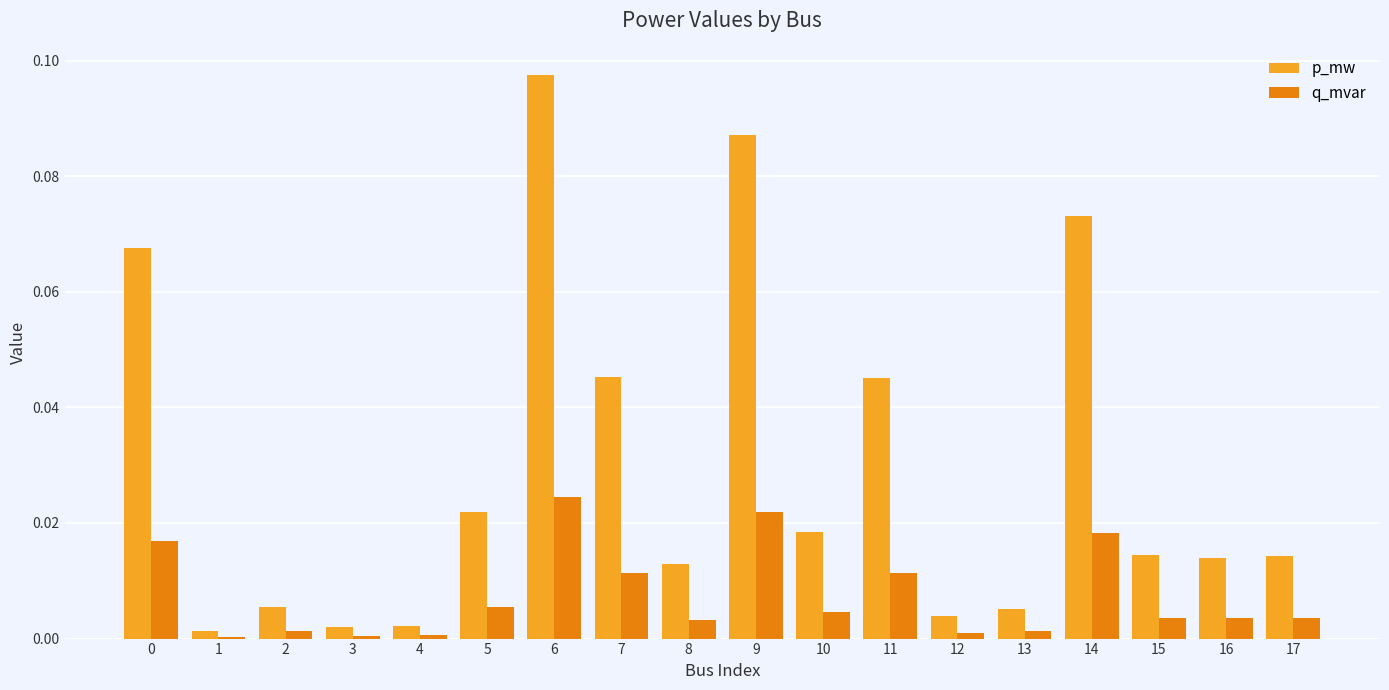

Rank the series by their average value, from highest to lowest.

p_mw, q_mvar